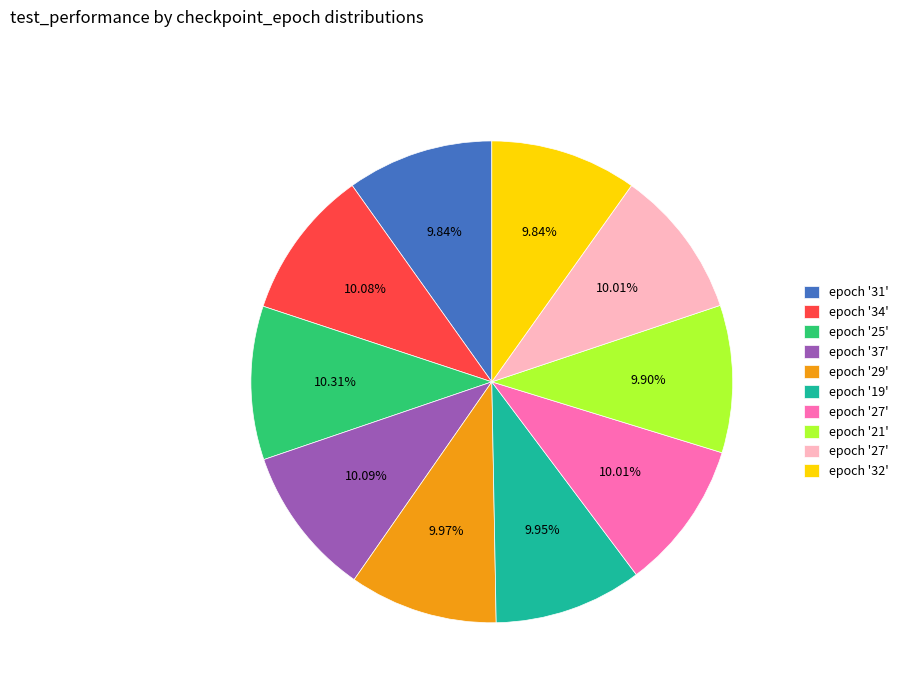

Is there a majority slice in this chart?

No